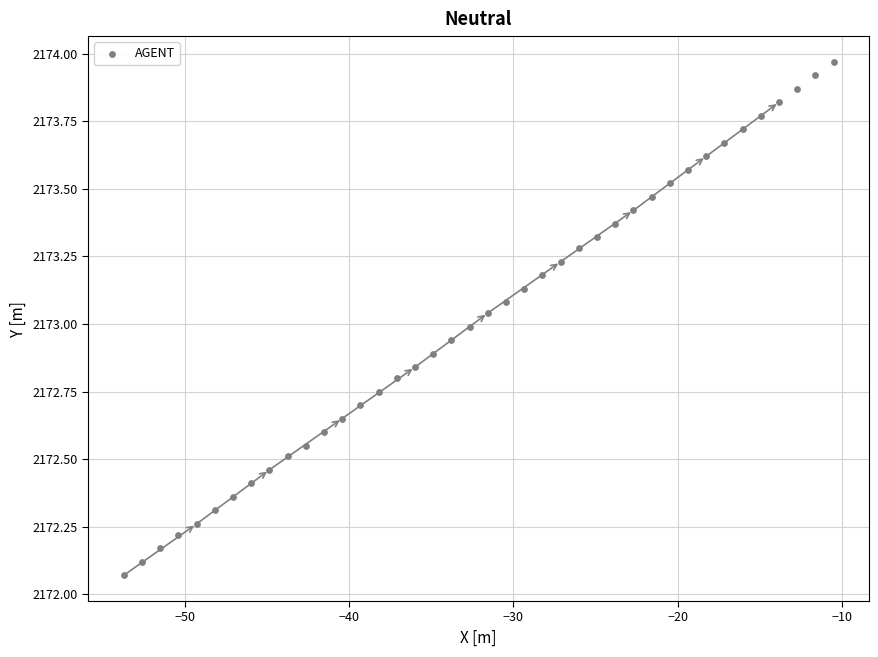

What is the range of X values (max minus min)?

43.2